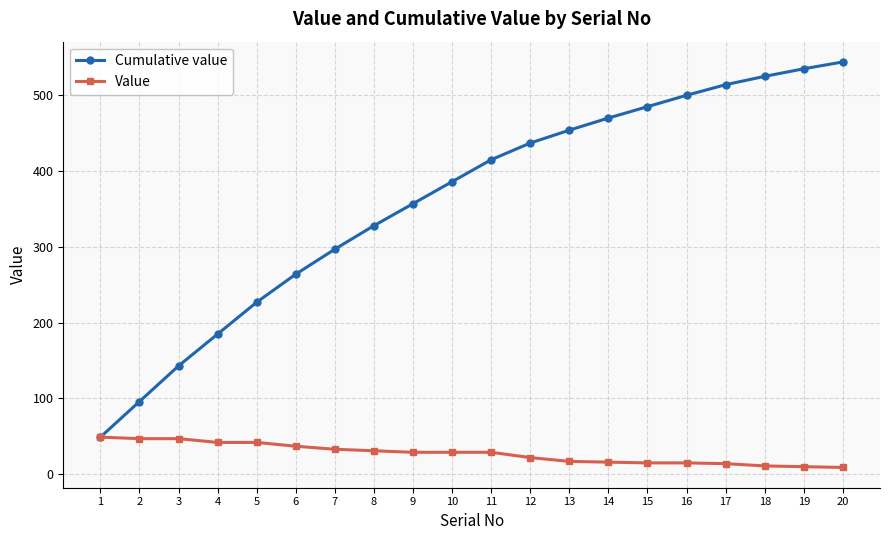

True or false: Cumulative value has more than 2 points higher than both neighbors.

False